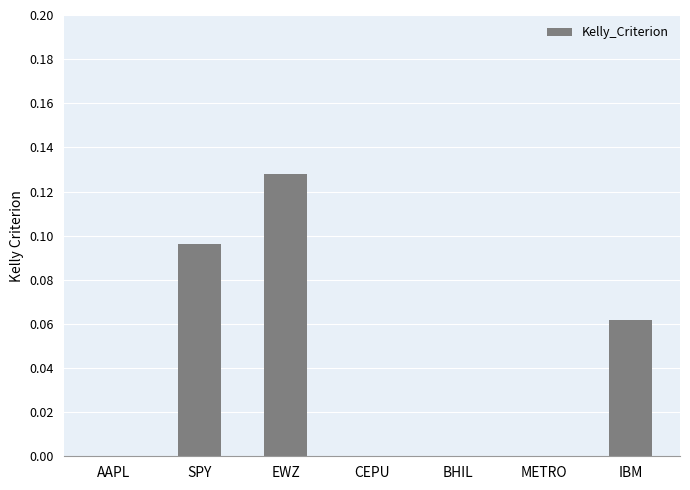

Are the bars horizontal?

No